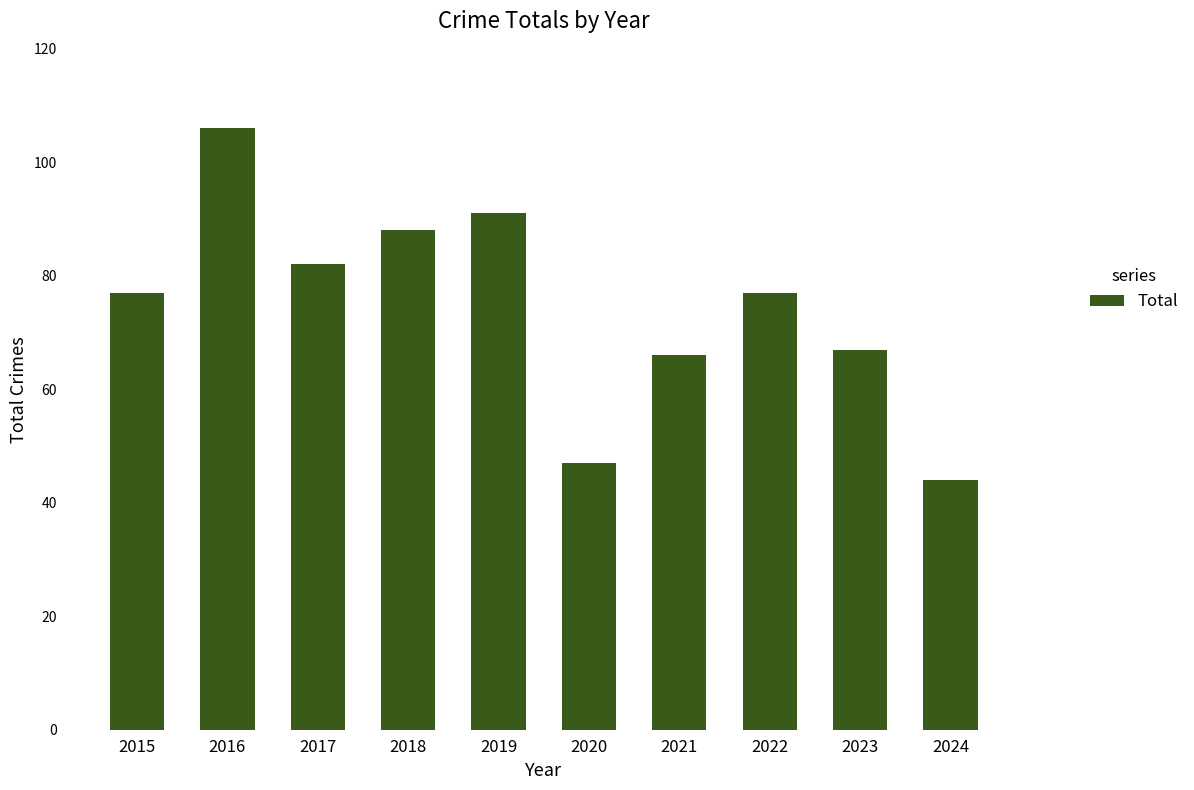

Are the bars grouped side by side (vs. stacked)?

No